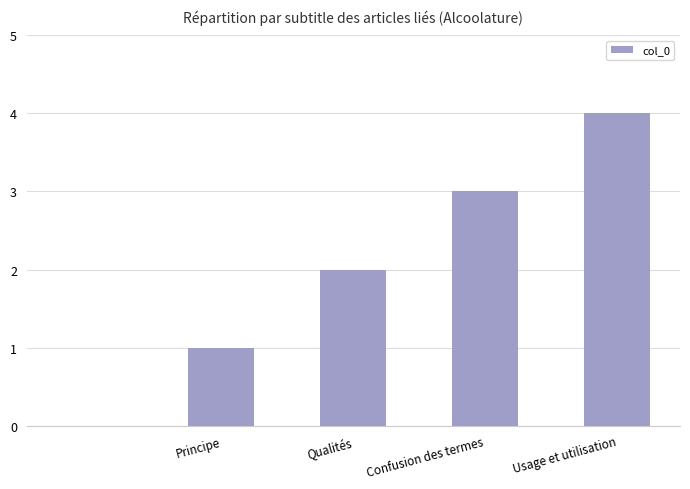

What is the sum of all values?

10